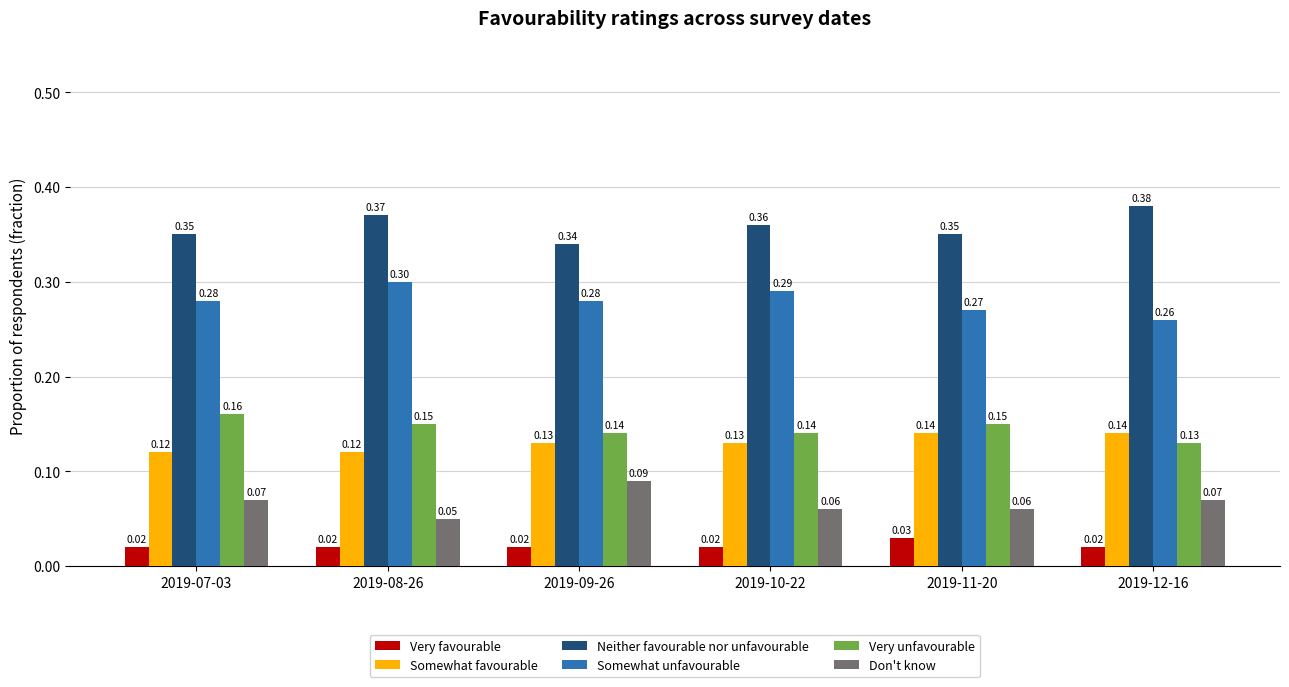

Which series has the largest total across all categories?

Neither favourable nor unfavourable